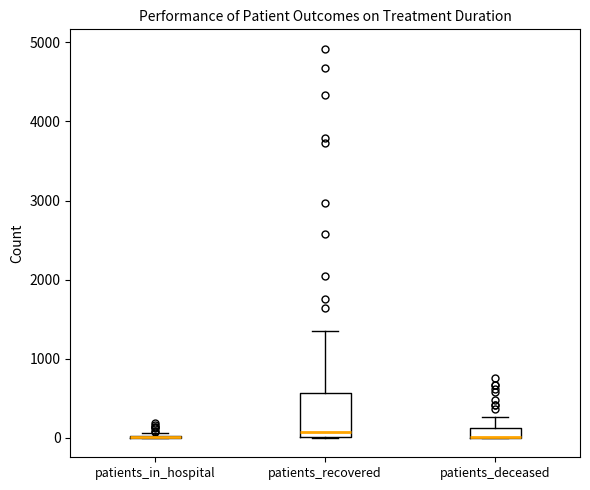

Where is the upper edge of the box for patients_deceased on the y-axis? The values are not printed on the chart, so give them approximately, as read against the axis.

100